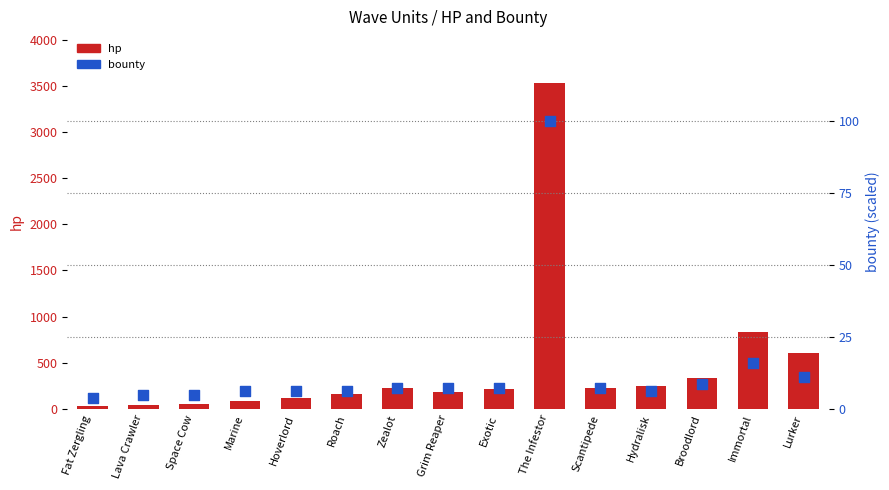

Which series reaches the minimum Y coordinate?

bounty